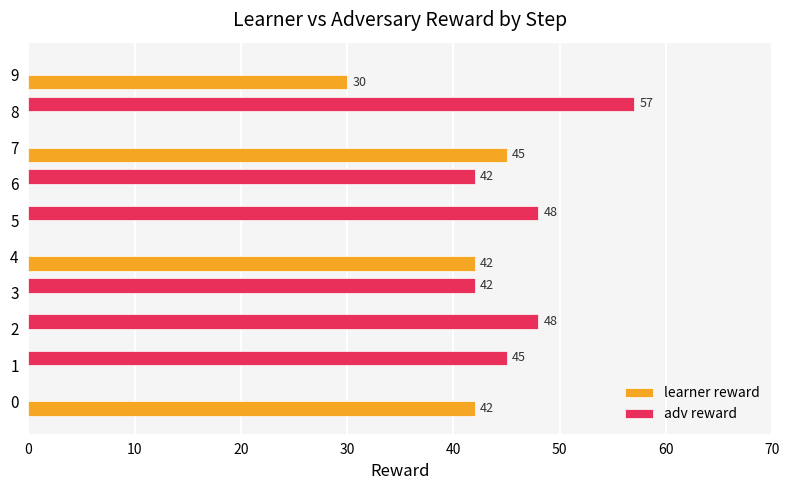

Is it true that adv reward equals 18 at 1?

False